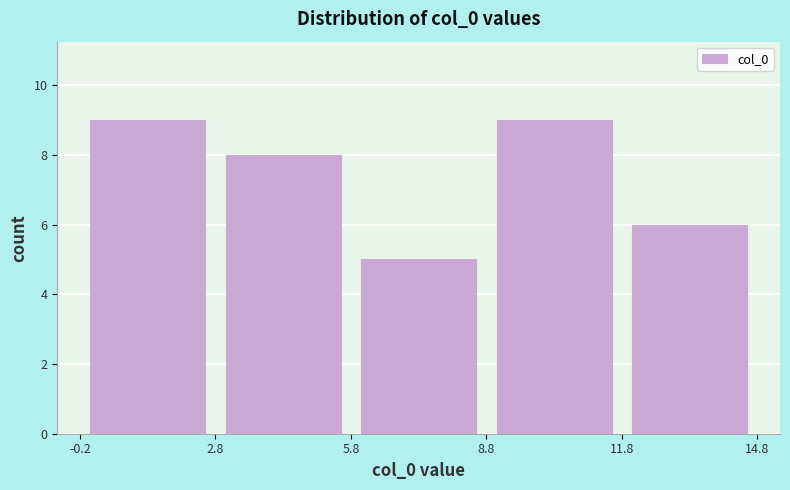

How tall is the bar that spans -0.2 to 2.8 on the x-axis? The values are not printed on the chart, so give them approximately, as read against the axis.

9